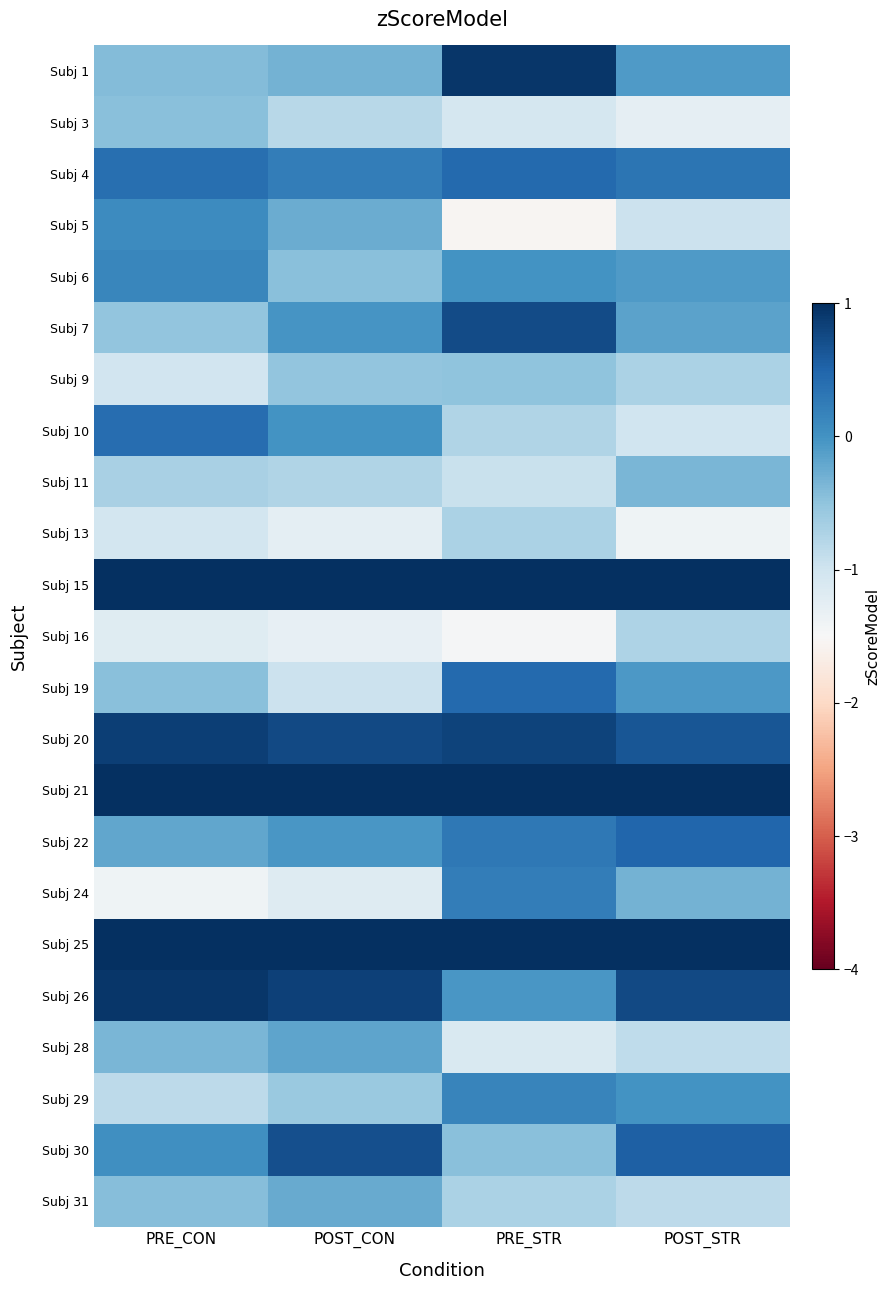

Reading right to left, extract all data points from this chart.

Subj 1: POST_STR=-0.1	PRE_STR=0.9	POST_CON=-0.3	PRE_CON=-0.4
Subj 3: POST_STR=-1.3	PRE_STR=-1.1	POST_CON=-0.8	PRE_CON=-0.5
Subj 4: POST_STR=0.3	PRE_STR=0.4	POST_CON=0.2	PRE_CON=0.4
Subj 5: POST_STR=-1.0	PRE_STR=-1.5	POST_CON=-0.3	PRE_CON=0.1
Subj 6: POST_STR=-0.1	PRE_STR=-0.0	POST_CON=-0.5	PRE_CON=0.1
Subj 7: POST_STR=-0.2	PRE_STR=0.7	POST_CON=-0.0	PRE_CON=-0.5
Subj 9: POST_STR=-0.7	PRE_STR=-0.5	POST_CON=-0.5	PRE_CON=-1.0
Subj 10: POST_STR=-1.0	PRE_STR=-0.8	POST_CON=0.0	PRE_CON=0.4
Subj 11: POST_STR=-0.4	PRE_STR=-0.9	POST_CON=-0.7	PRE_CON=-0.7
Subj 13: POST_STR=-1.4	PRE_STR=-0.7	POST_CON=-1.2	PRE_CON=-1.0
Subj 15: POST_STR=2.6	PRE_STR=2.7	POST_CON=2.4	PRE_CON=2.4
Subj 16: POST_STR=-0.7	PRE_STR=-1.5	POST_CON=-1.3	PRE_CON=-1.2
Subj 19: POST_STR=-0.1	PRE_STR=0.4	POST_CON=-1.0	PRE_CON=-0.5
Subj 20: POST_STR=0.6	PRE_STR=0.8	POST_CON=0.7	PRE_CON=0.9
Subj 21: POST_STR=1.7	PRE_STR=1.3	POST_CON=1.8	PRE_CON=1.6
Subj 22: POST_STR=0.5	PRE_STR=0.3	POST_CON=-0.0	PRE_CON=-0.2
Subj 24: POST_STR=-0.3	PRE_STR=0.2	POST_CON=-1.2	PRE_CON=-1.4
Subj 25: POST_STR=1.8	PRE_STR=1.3	POST_CON=2.1	PRE_CON=2.1
Subj 26: POST_STR=0.7	PRE_STR=-0.0	POST_CON=0.8	PRE_CON=0.9
Subj 28: POST_STR=-0.9	PRE_STR=-1.1	POST_CON=-0.2	PRE_CON=-0.4
Subj 29: POST_STR=-0.0	PRE_STR=0.1	POST_CON=-0.6	PRE_CON=-0.8
Subj 30: POST_STR=0.5	PRE_STR=-0.5	POST_CON=0.7	PRE_CON=0.0
Subj 31: POST_STR=-0.8	PRE_STR=-0.7	POST_CON=-0.2	PRE_CON=-0.4